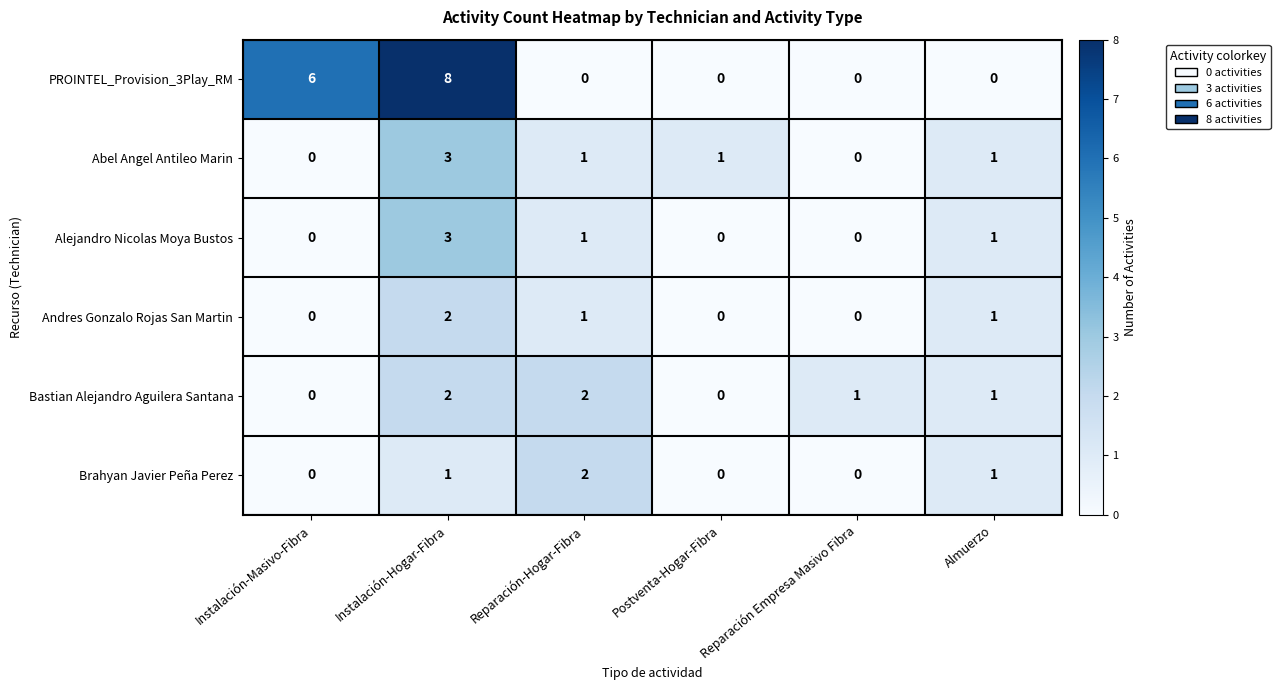

Where does the Bastian Alejandro Aguilera Santana series first go above 1?

Instalación-Hogar-Fibra